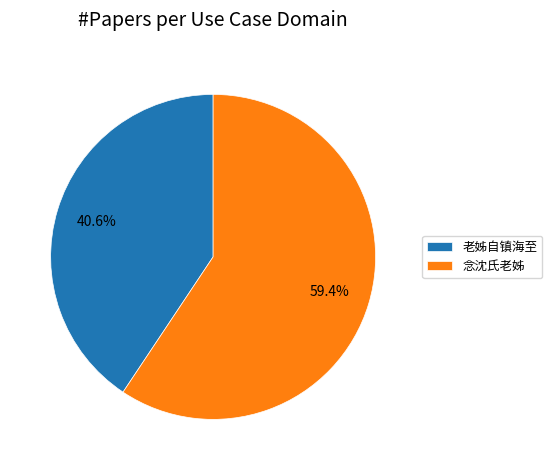

To the nearest percent, what percentage of the pie is 老姊自镇海至?

41%